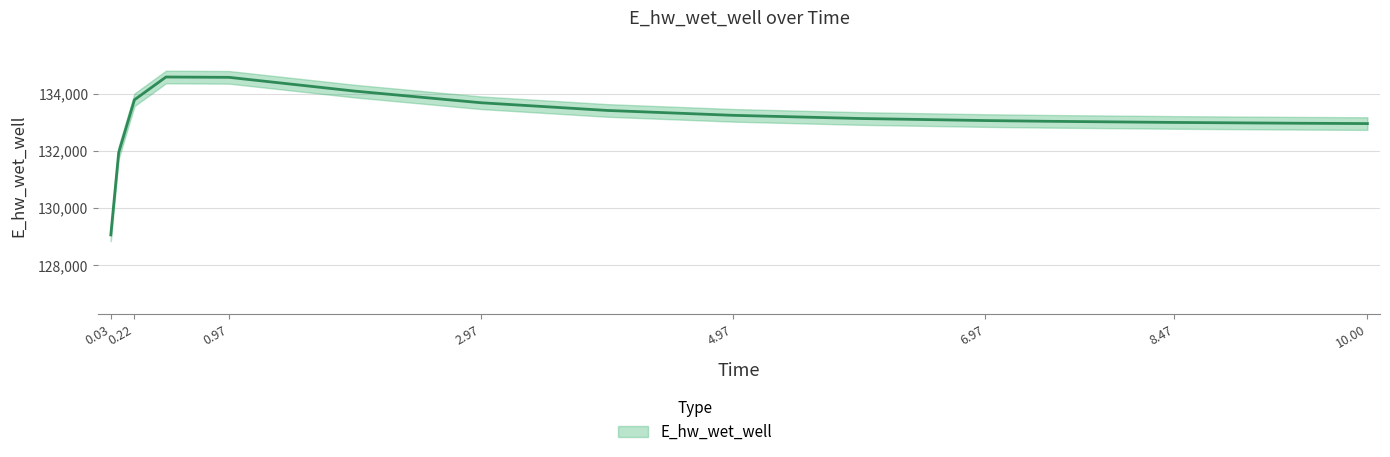

Approximately how many times larger is the value at 3.96875 compared to 0.03125?

1.0